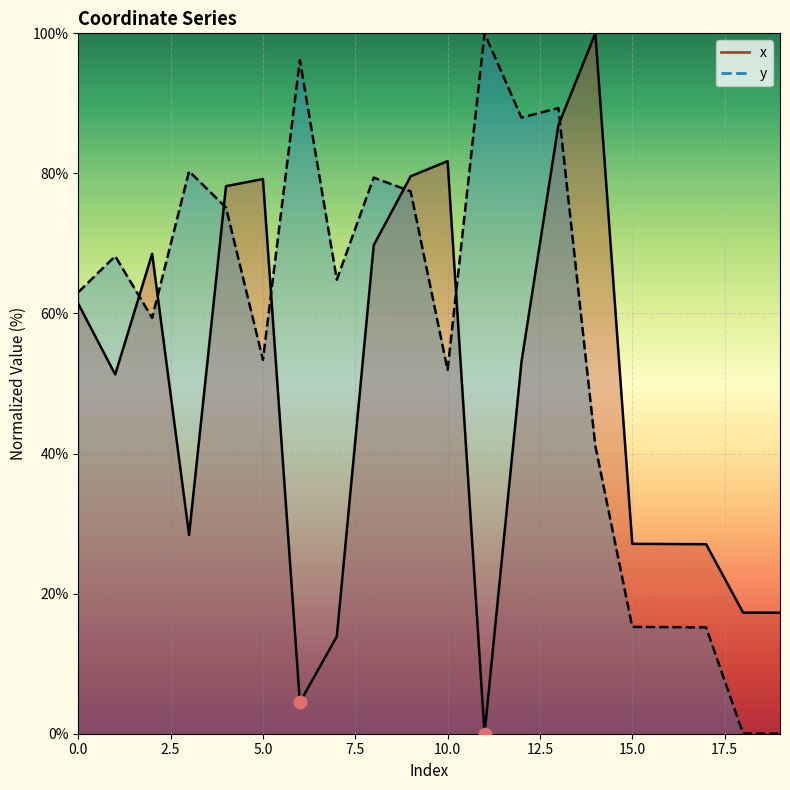

At how many categories does at least one series exceed 73?

11